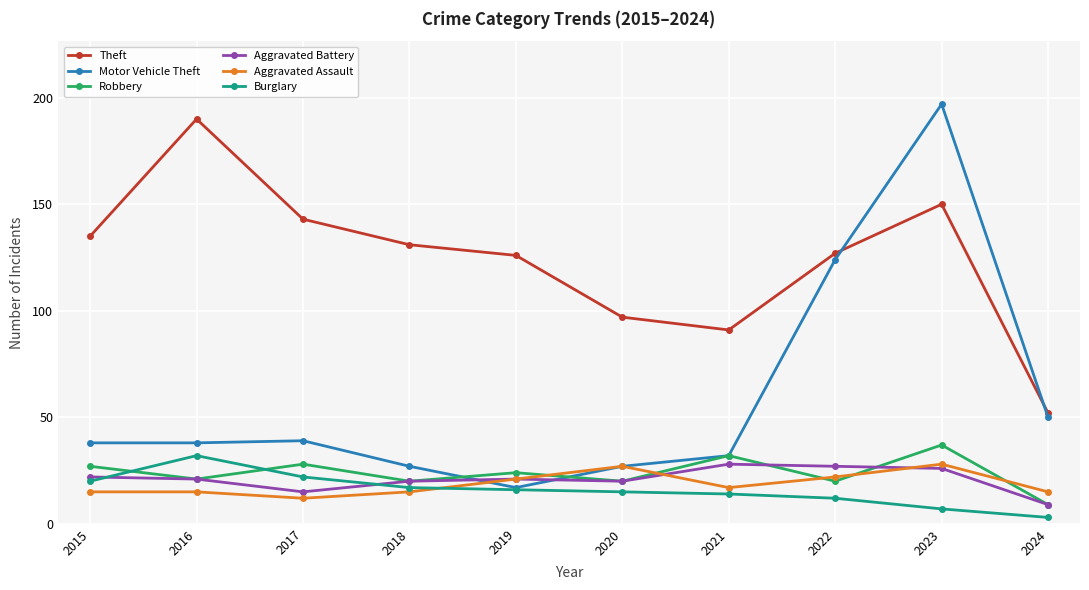

Is the value of Burglary at 2015 greater than the value of Aggravated Battery at 2022?

No